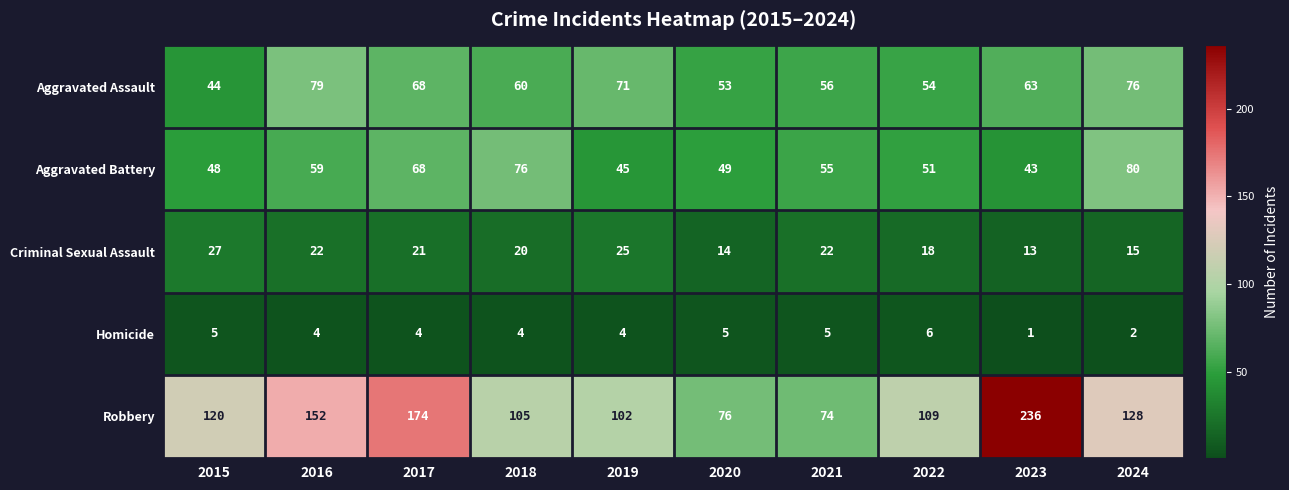

At which category is the sum across all series the highest?

2023